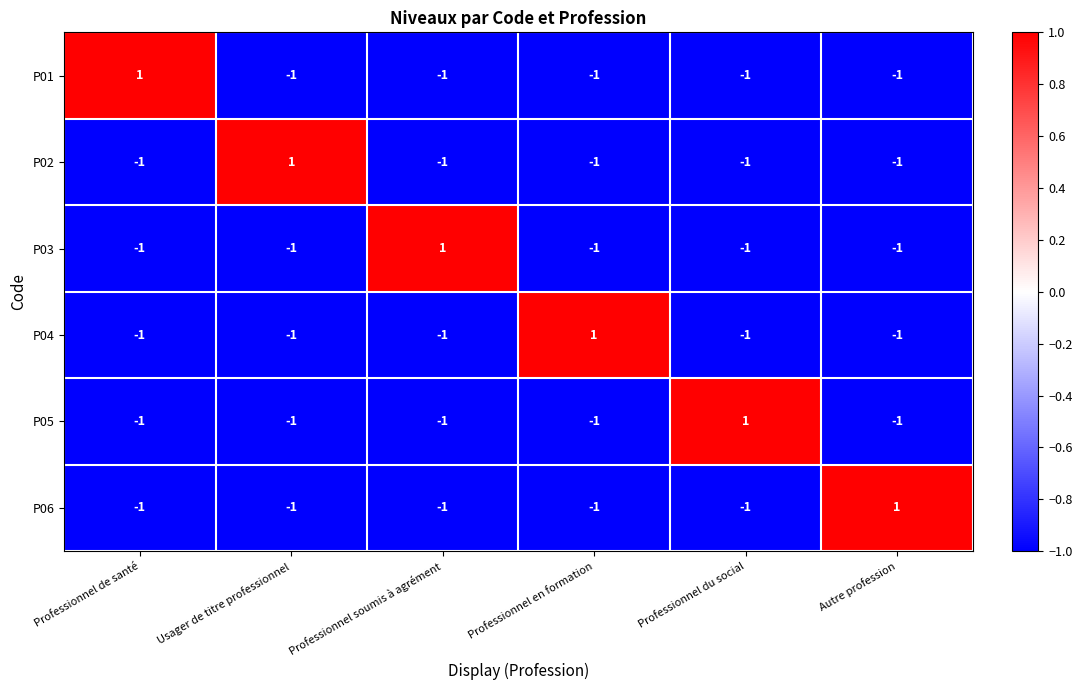

True or false: P04 has a value of 0 at Professionnel en formation.

False